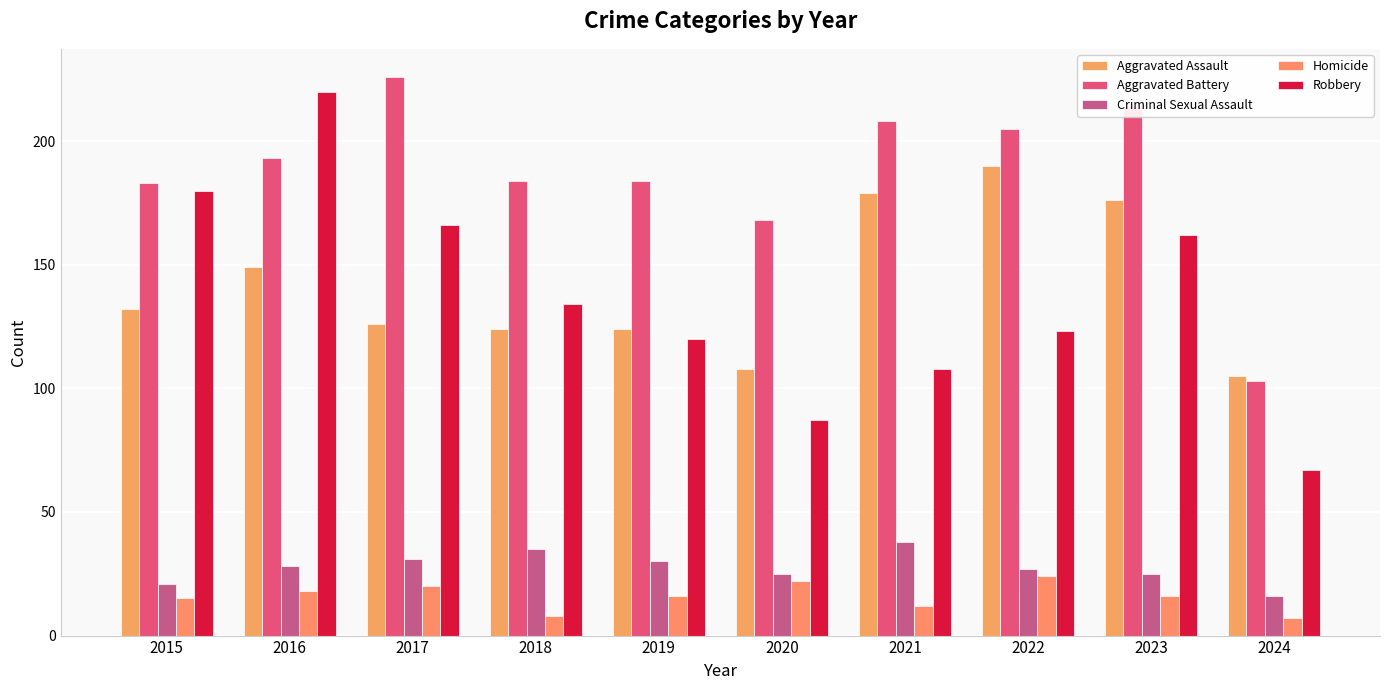

How many categories are shown in the chart?

10